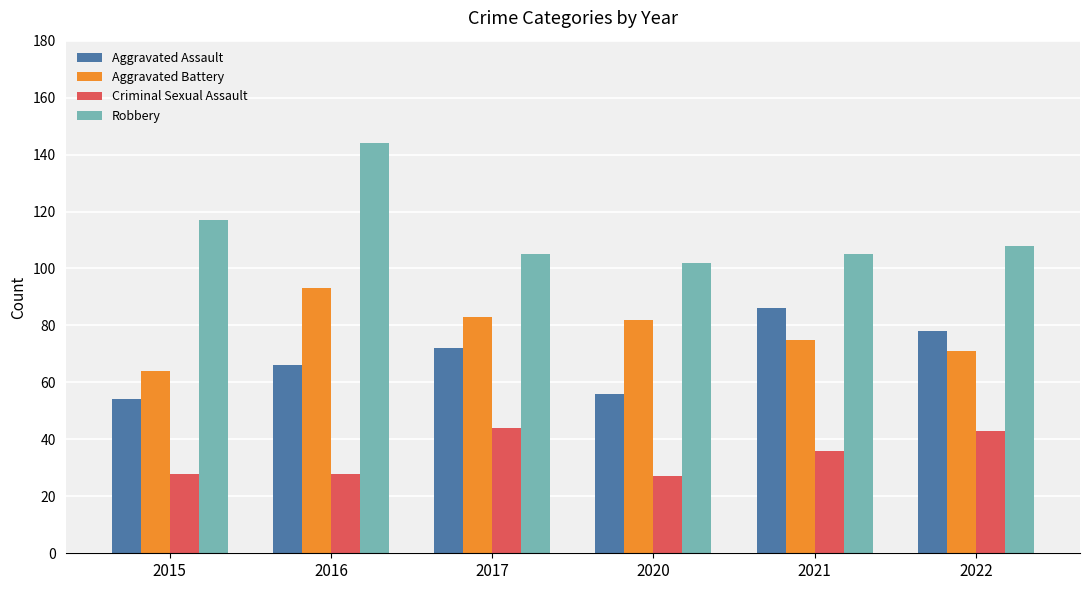

The value of Aggravated Battery at 2015 is 64. True or false?

True